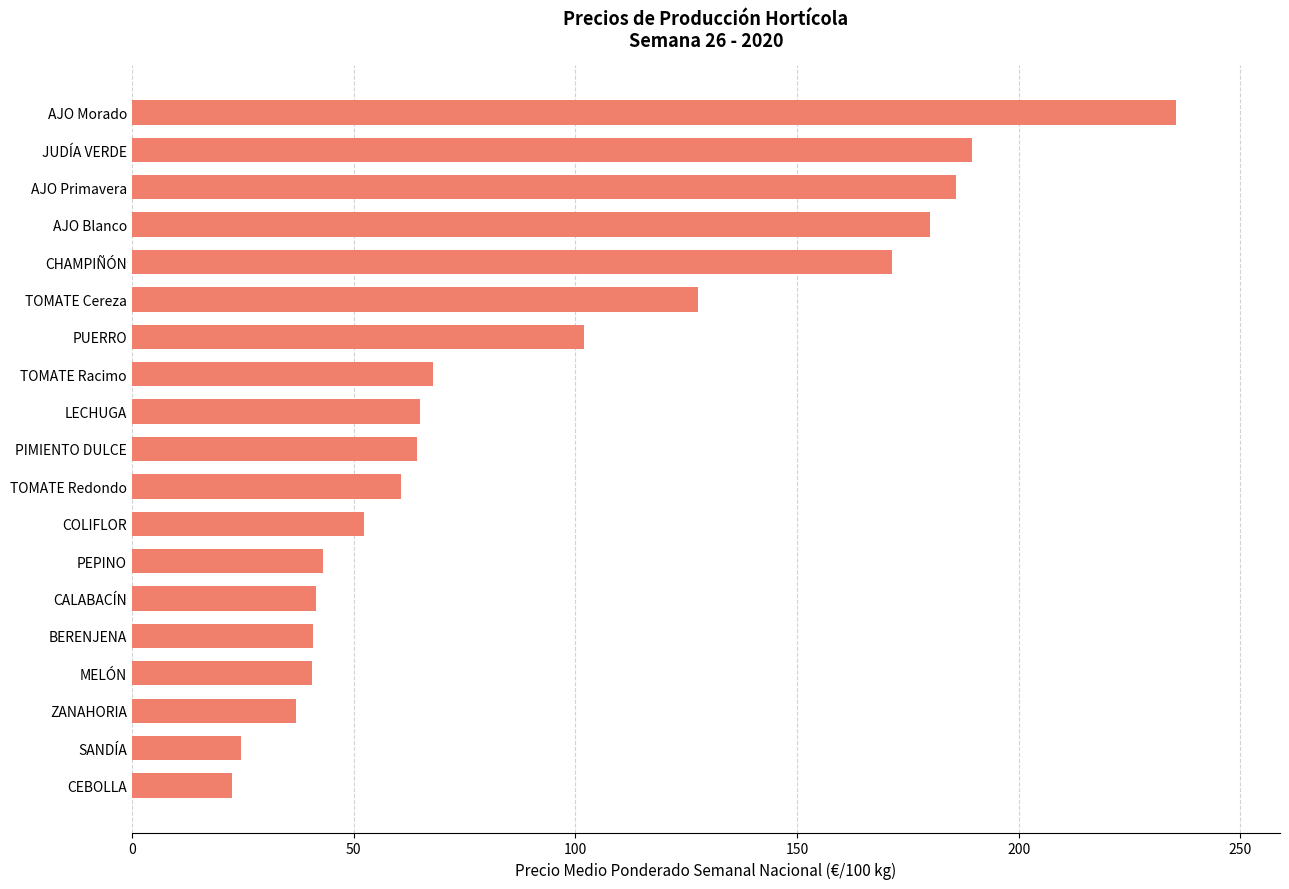

Which label corresponds to the largest value in the chart?

AJO Morado